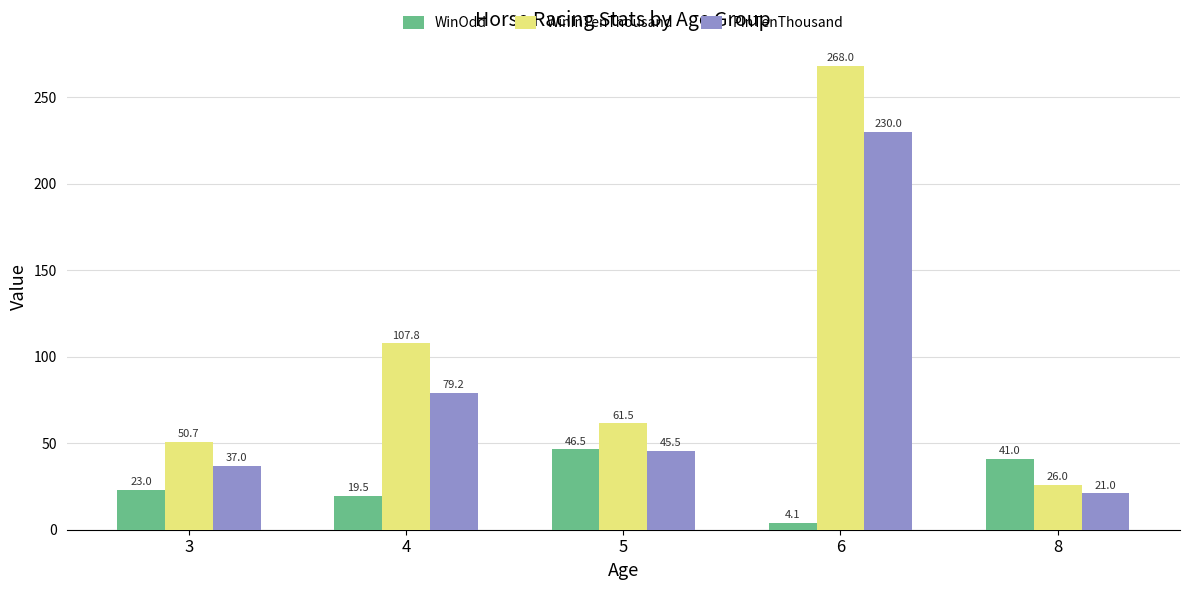

Count the number of categories in the chart.

5